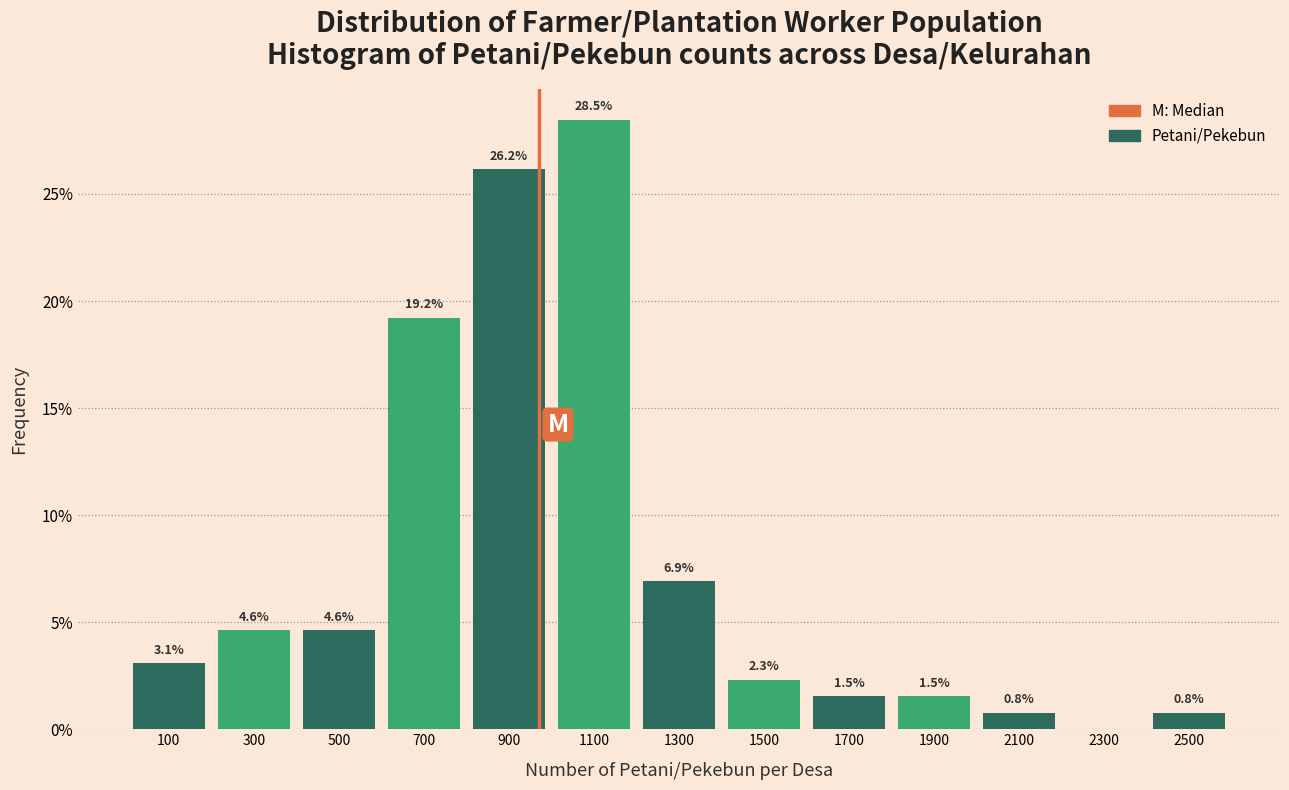

Which range on the x-axis has the tallest bar?

1000 to 1200